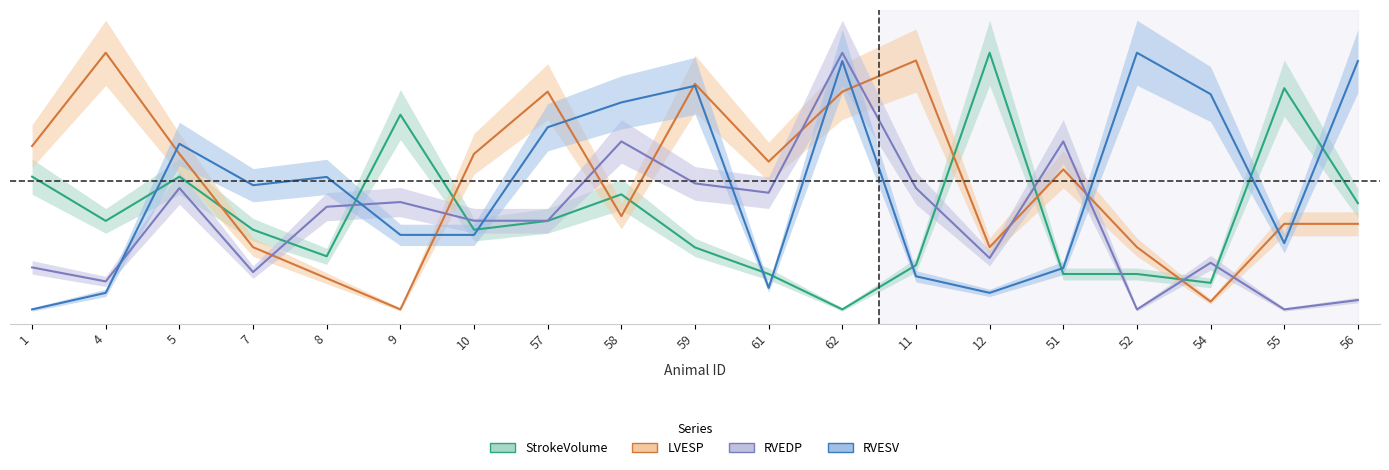

What is the approximate value of RVEDP at 8?

0.8